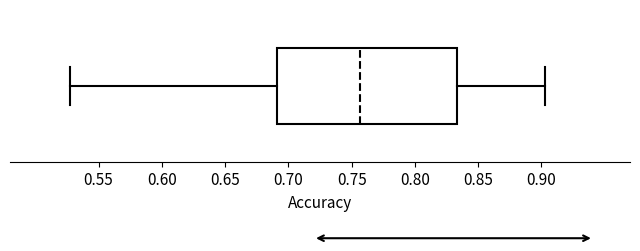

Read this box plot against the x-axis: the position of the median line, the range covered by the box, and the ends of both whiskers. The values are not printed on the chart, so give them approximately, as read against the axis.

median 0.755, box 0.690 to 0.835, whiskers 0.530 to 0.905